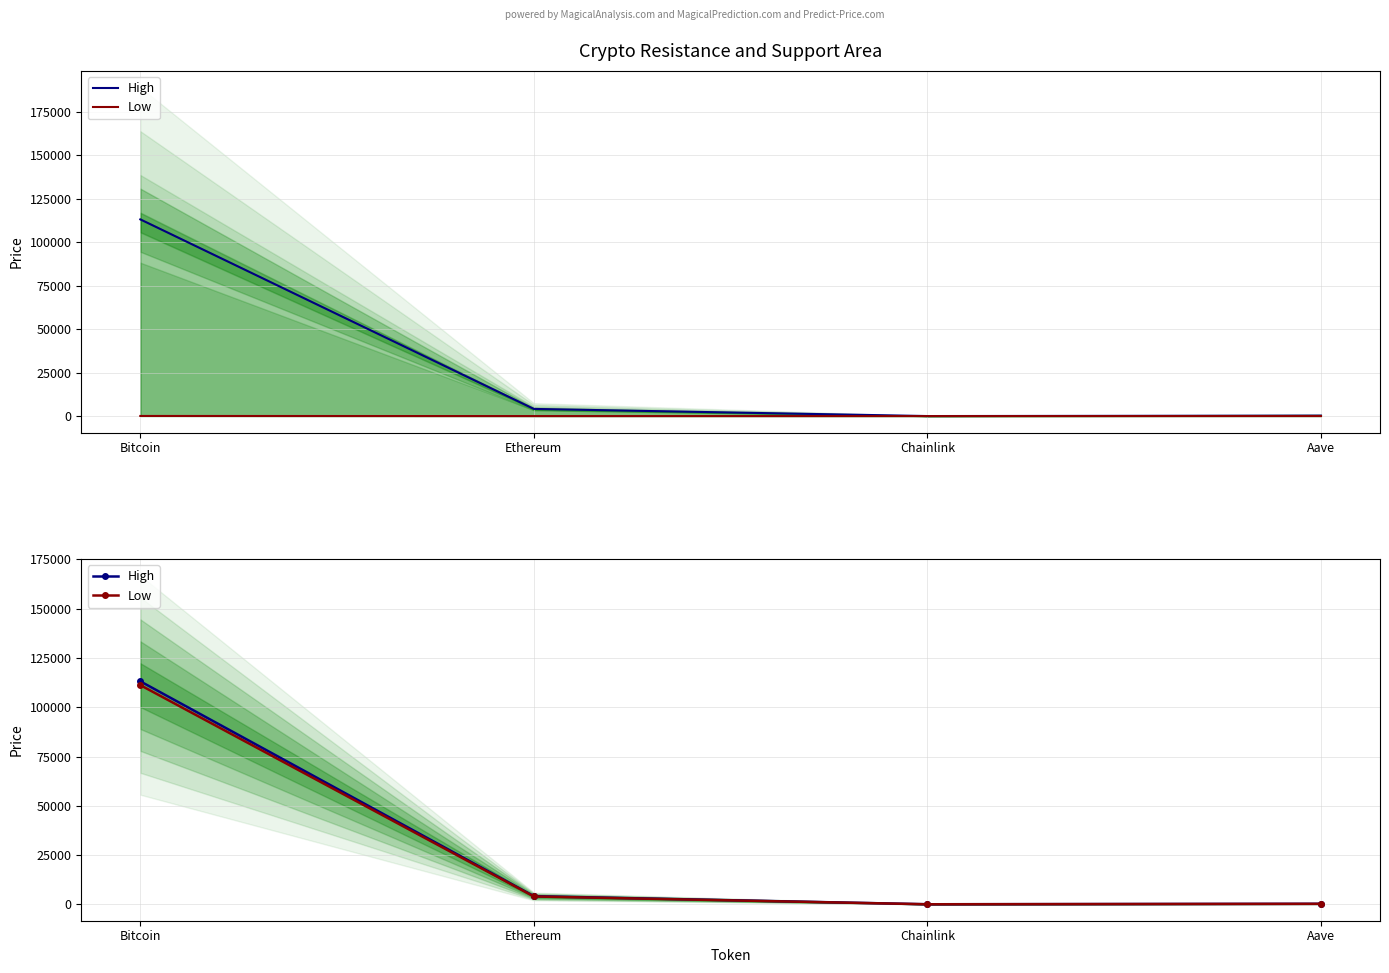

What is the total value across all series at Ethereum?

8087.1